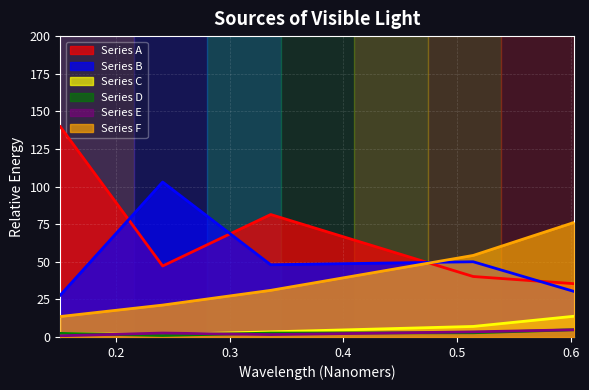

Which series has the widest spread of values?

Series A